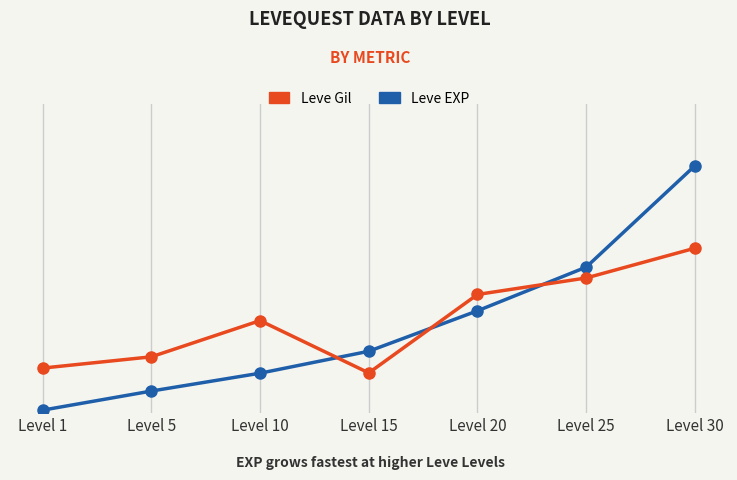

Reading right to left, extract all data points from this chart.

Leve EXP: Level 30=52220.0	Level 25=30820.0	Level 20=21600.0	Level 15=13060.0	Level 10=8430.0	Level 5=4660.0	Level 1=630.0
Leve Gil: Level 30=34813.3	Level 25=28530.0	Level 20=25048.6	Level 15=8491.1	Level 10=19529.4	Level 5=11887.5	Level 1=9510.0